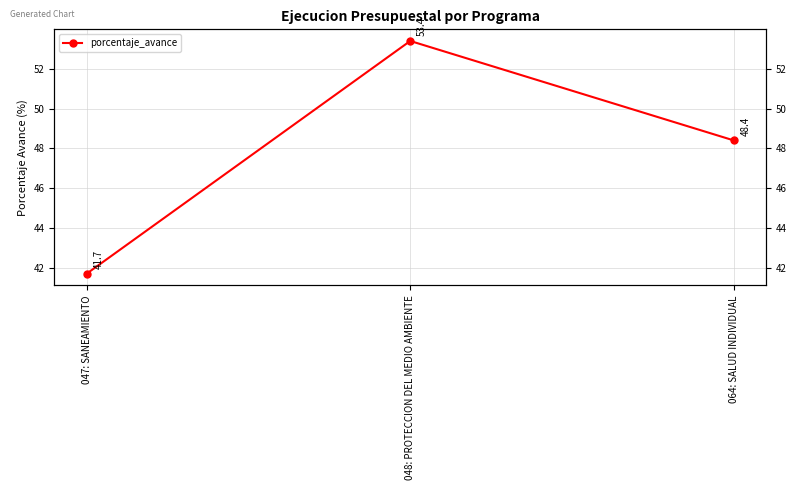

Rank the categories by value from lowest to highest.

047: SANEAMIENTO, 064: SALUD INDIVIDUAL, 048: PROTECCION DEL MEDIO AMBIENTE